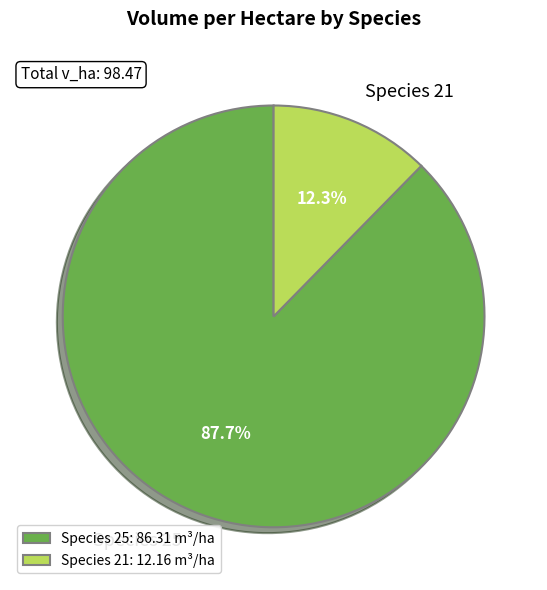

What percentage is NOT represented by Species 21?

87.7%